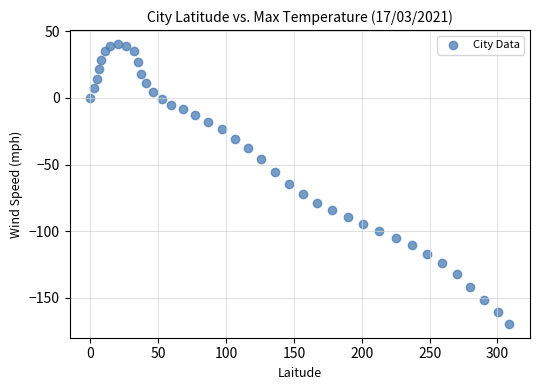

What is the range of Y values (max minus min)?

209.6